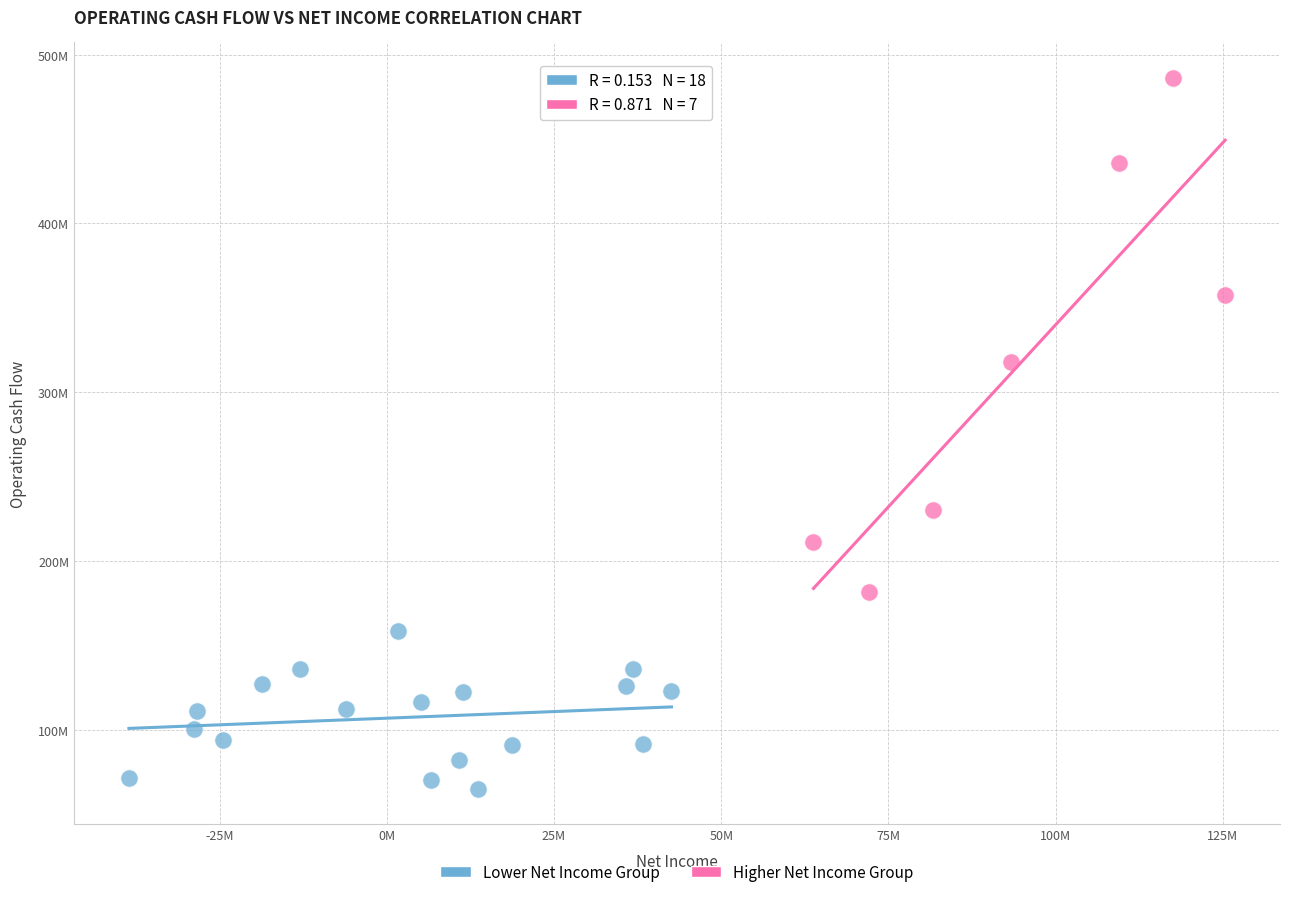

Which series has the largest Y range (max minus min)?

Higher Net Income Group